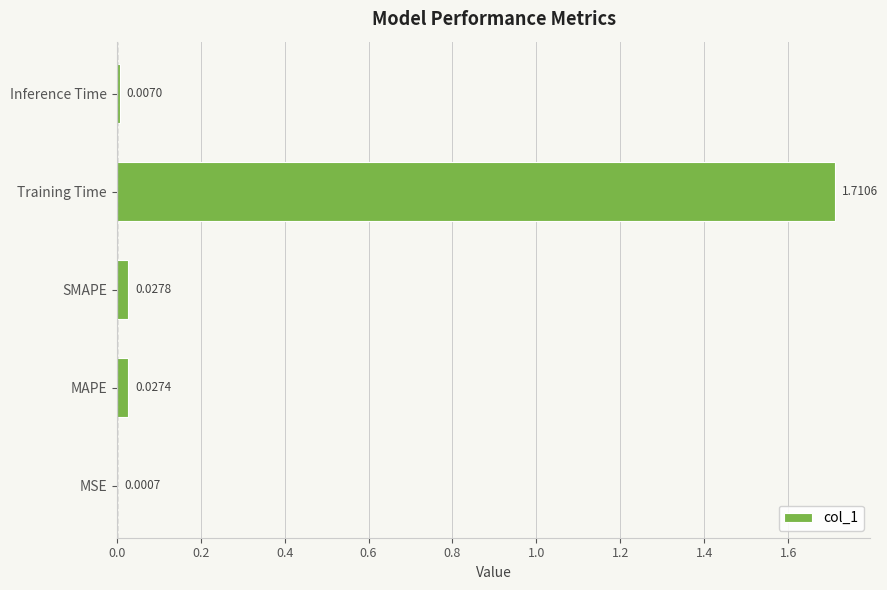

At which category does the chart reach its peak across all series?

Training Time